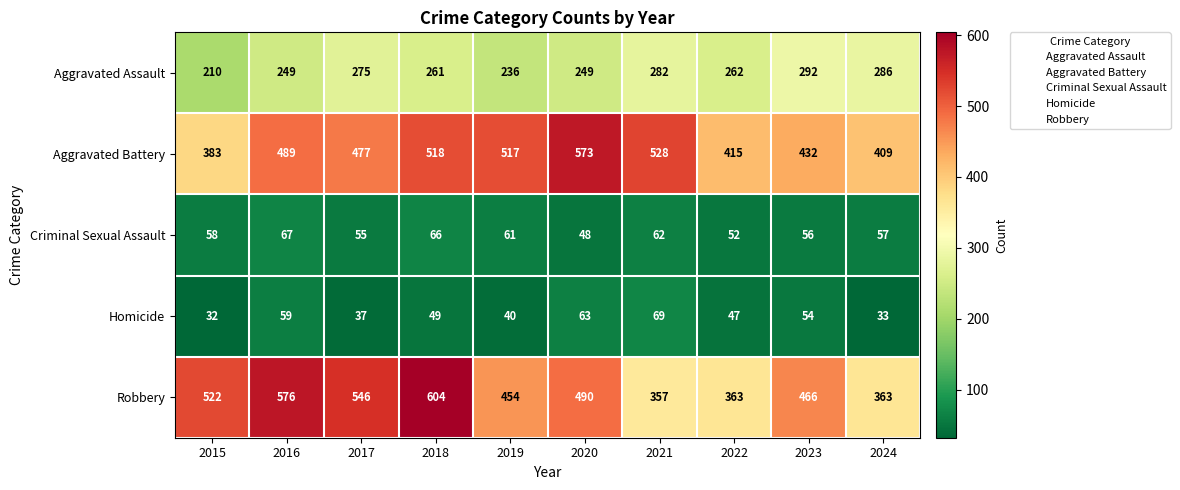

At which category is the sum across all series the highest?

2018